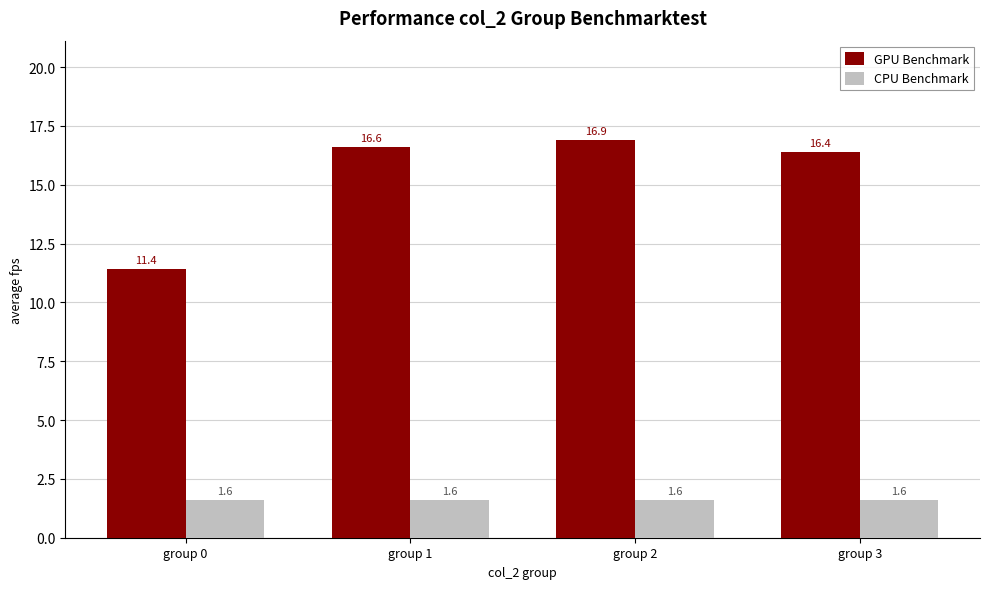

Which series has the largest range (max minus min)?

GPU Benchmark